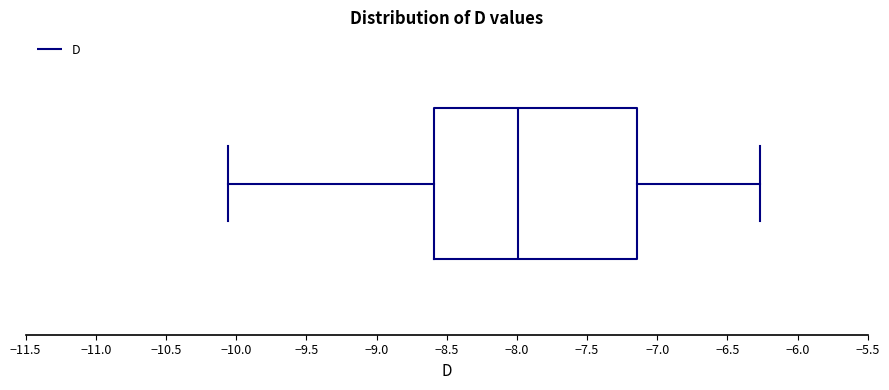

Where is the left edge of the box on the x-axis? The values are not printed on the chart, so give them approximately, as read against the axis.

-8.60